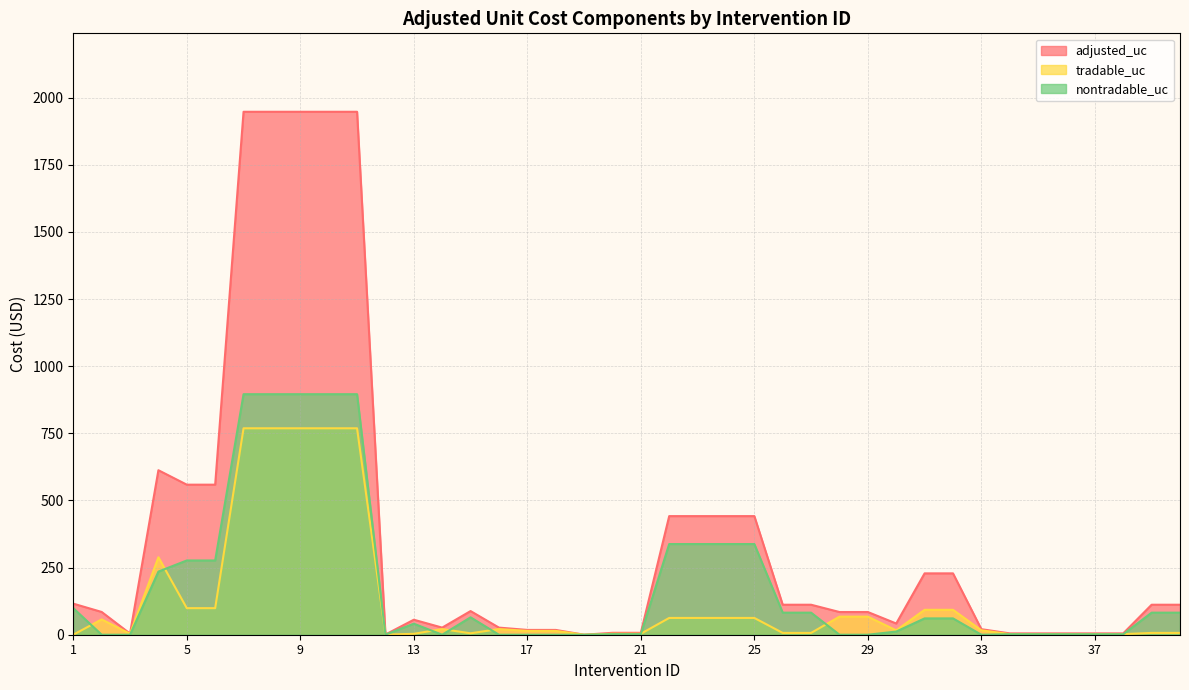

How many values in tradable_uc are above zero?

39